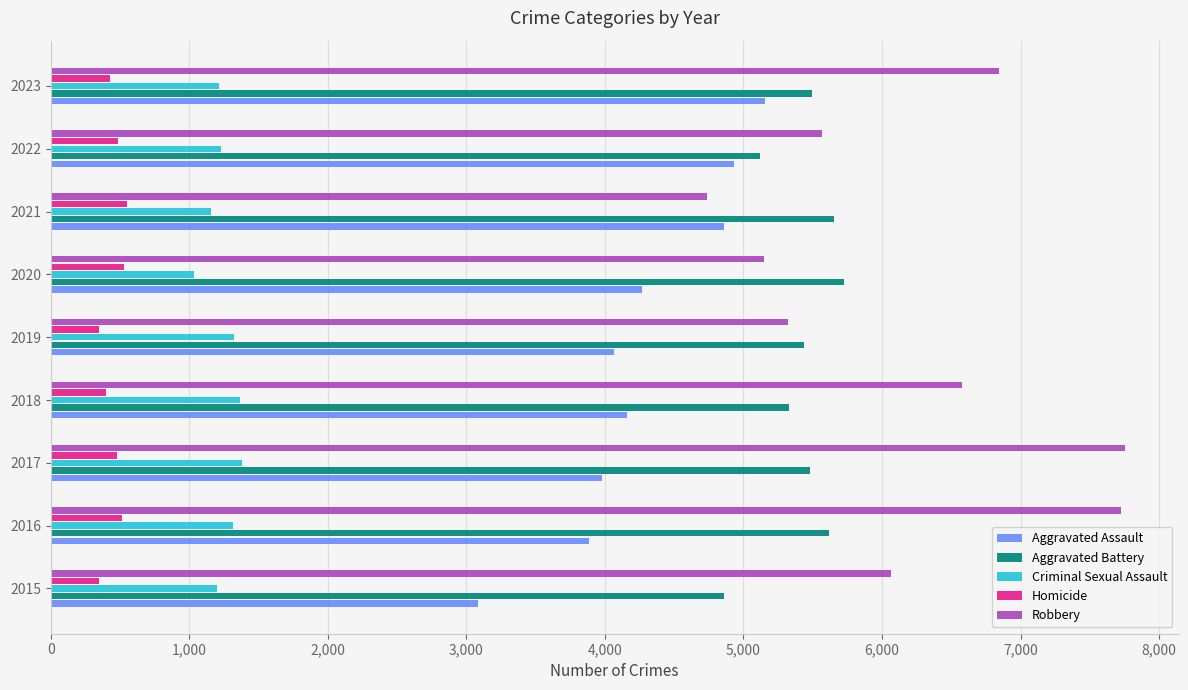

What is the total value across all series at 2019?

16497